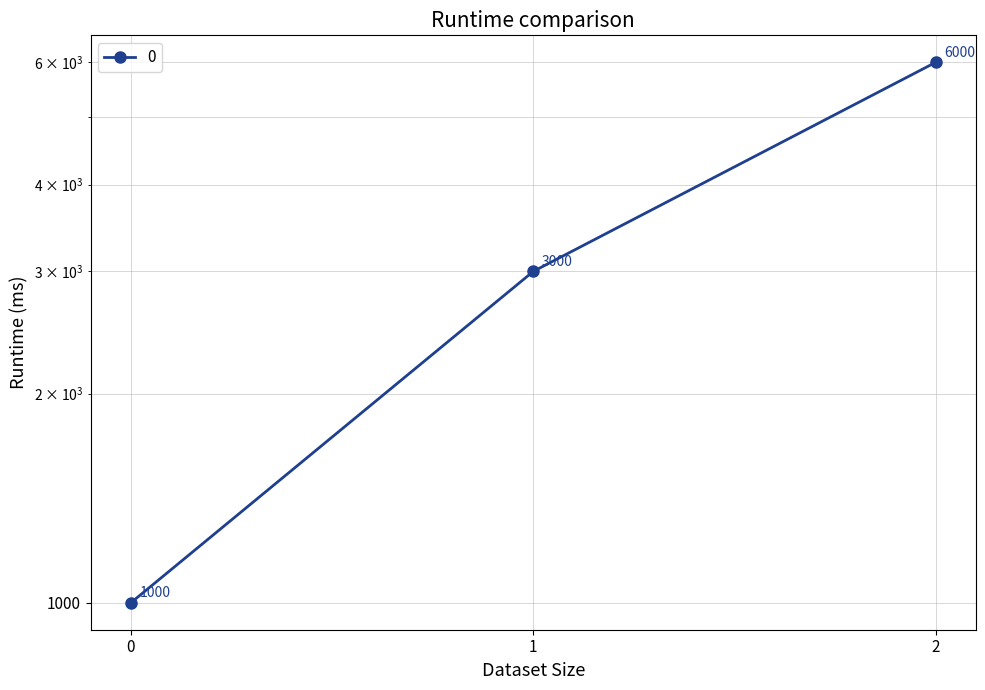

How many values are between 1000 and 6000?

3